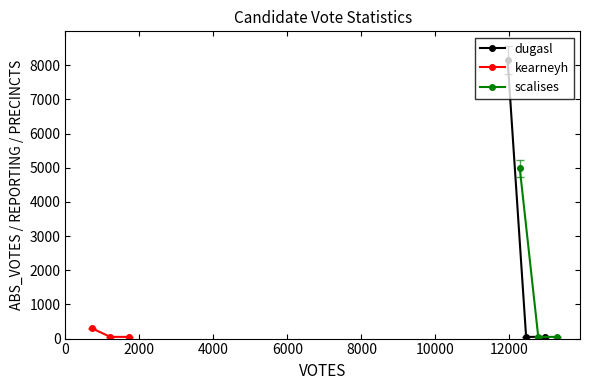

What is the smallest value displayed?

50